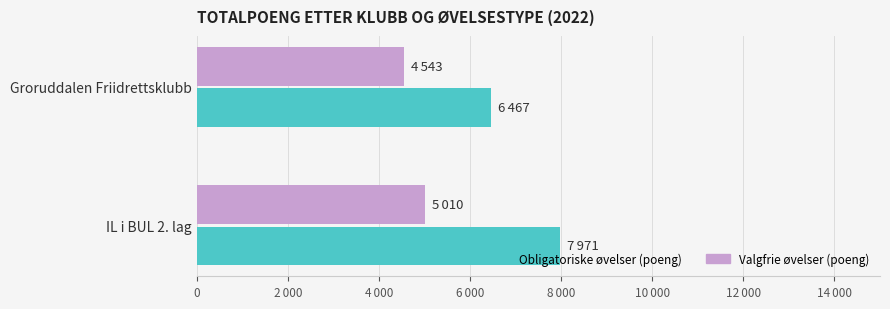

Which label corresponds to the smallest value in the chart?

Groruddalen Friidrettsklubb